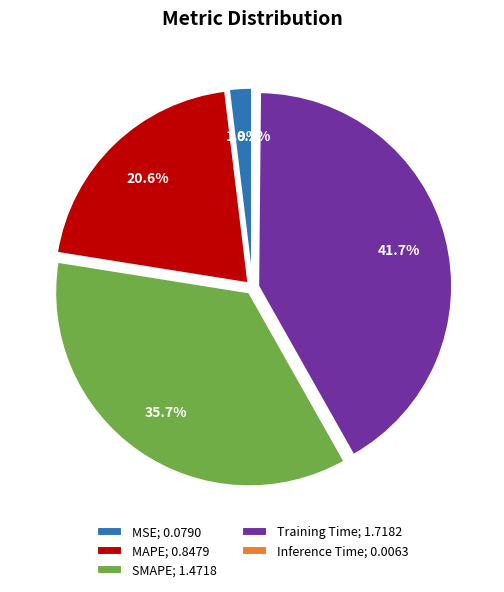

To the nearest percent, what is the difference between the SMAPE and MSE slice percentages?

34%